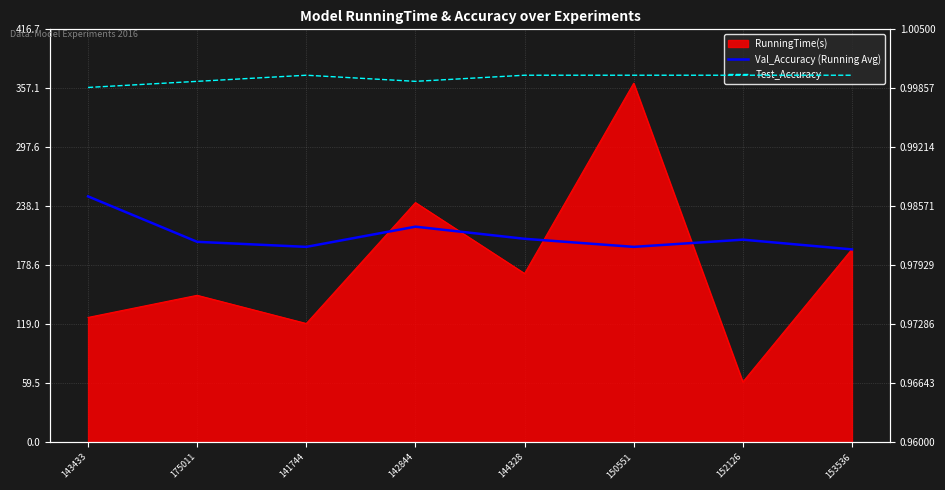

How many Val_Accuracy (Running Avg) values are between 0 and 1?

8